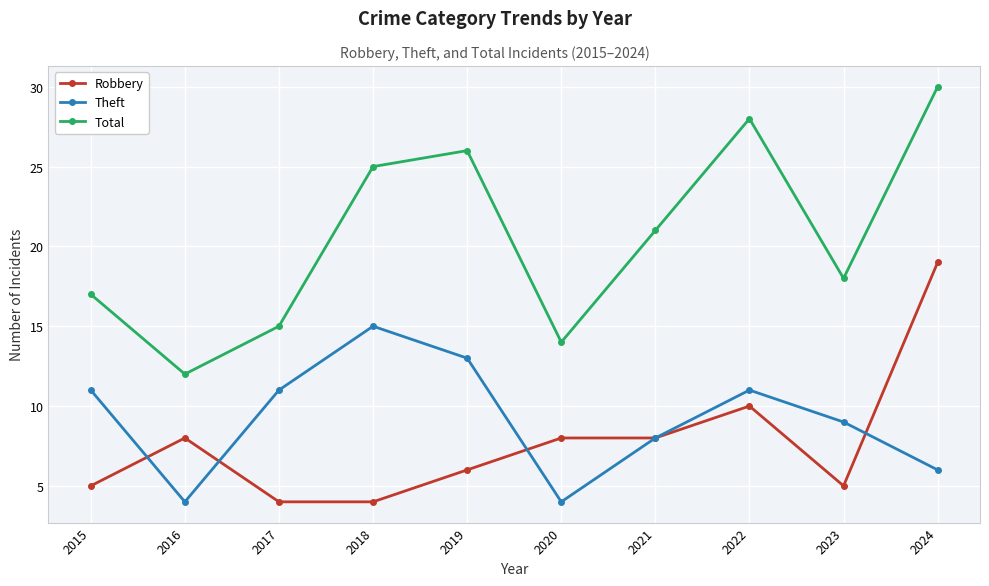

Rank the series at 2016 from lowest to highest value.

Theft, Robbery, Total